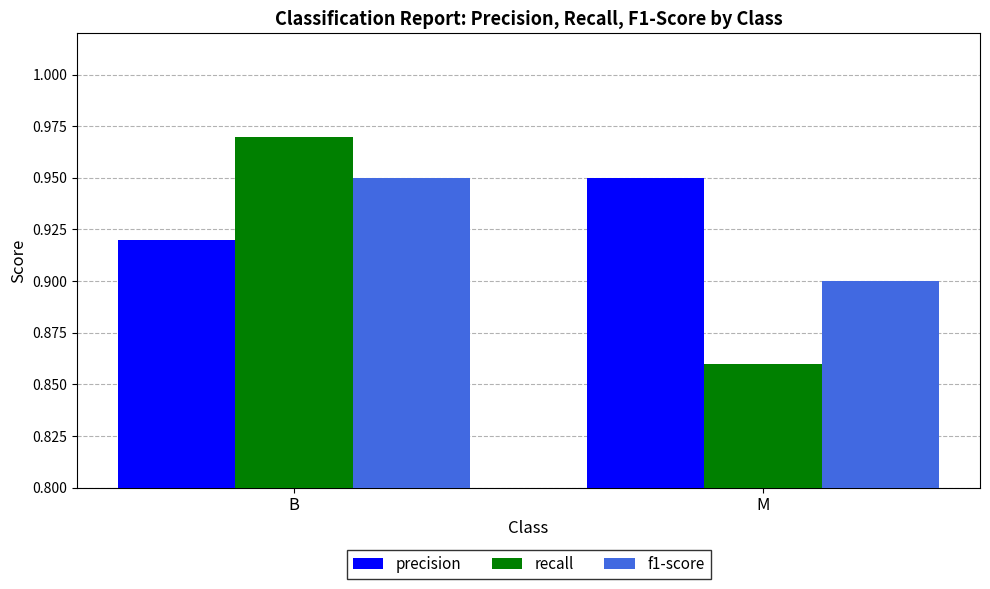

What is the label of the 1st bar from the right?

M